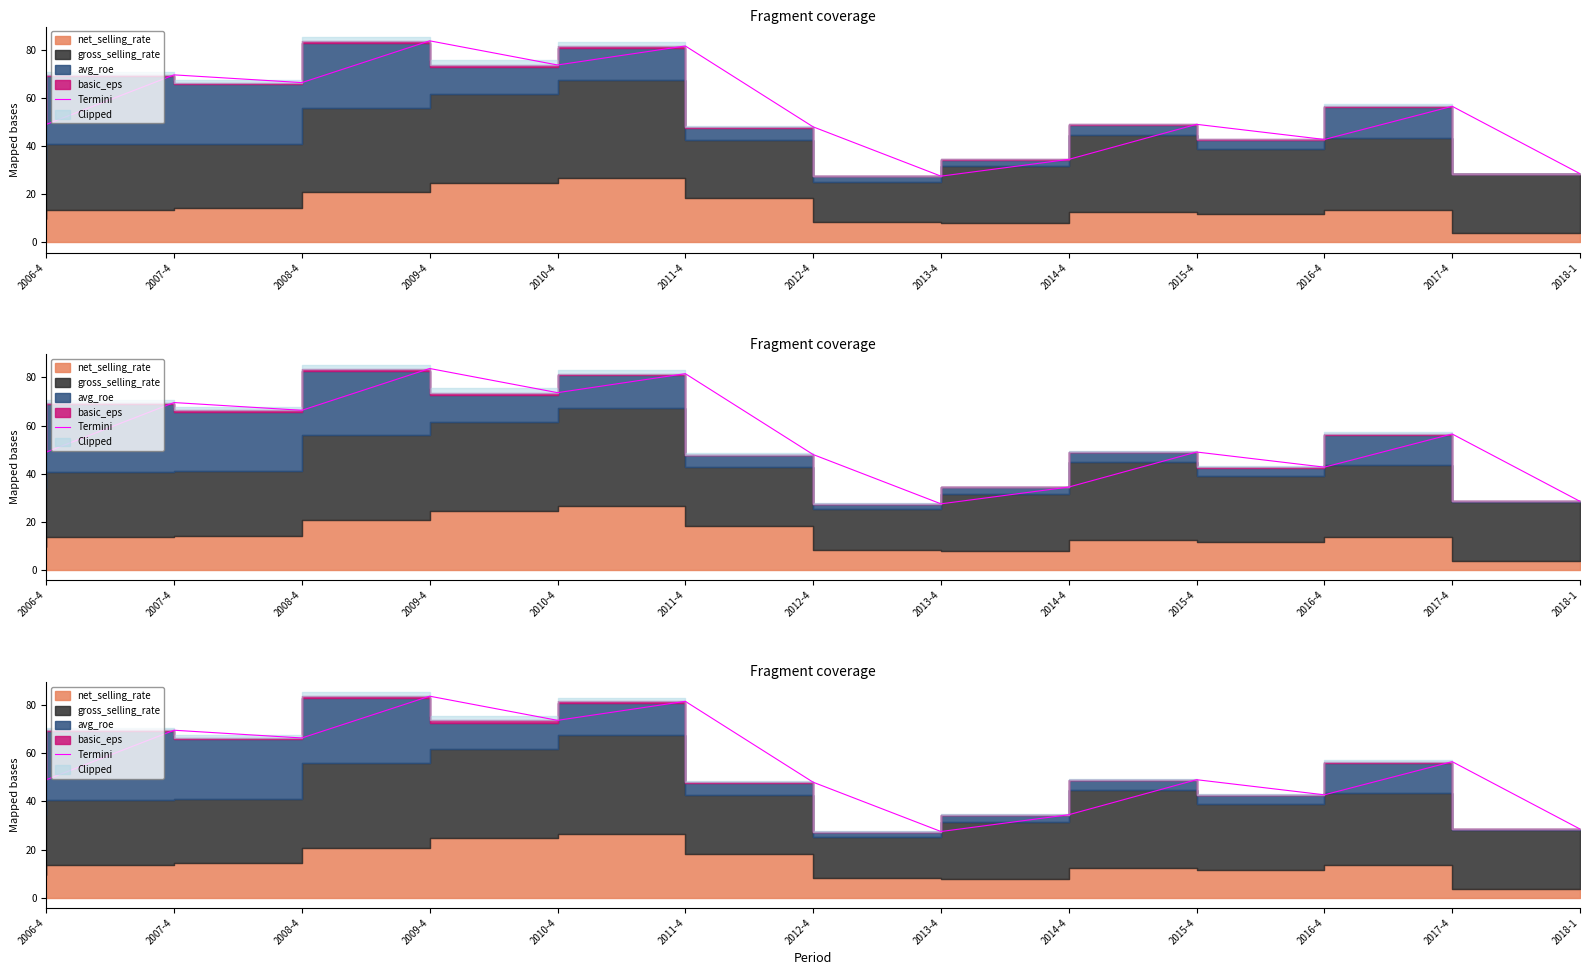

The chart shows a value of 96.1 at 2017-4. True or false?

False